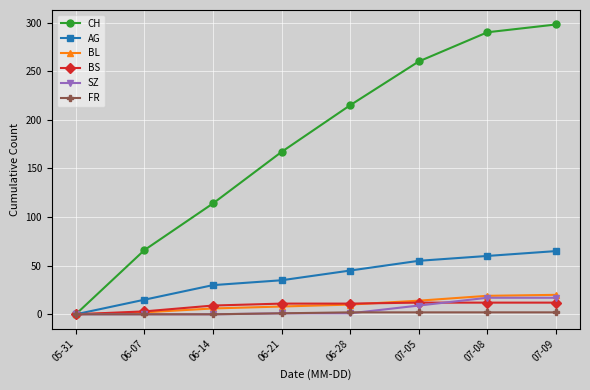

What is the label of the 3rd point from the right?

07-05